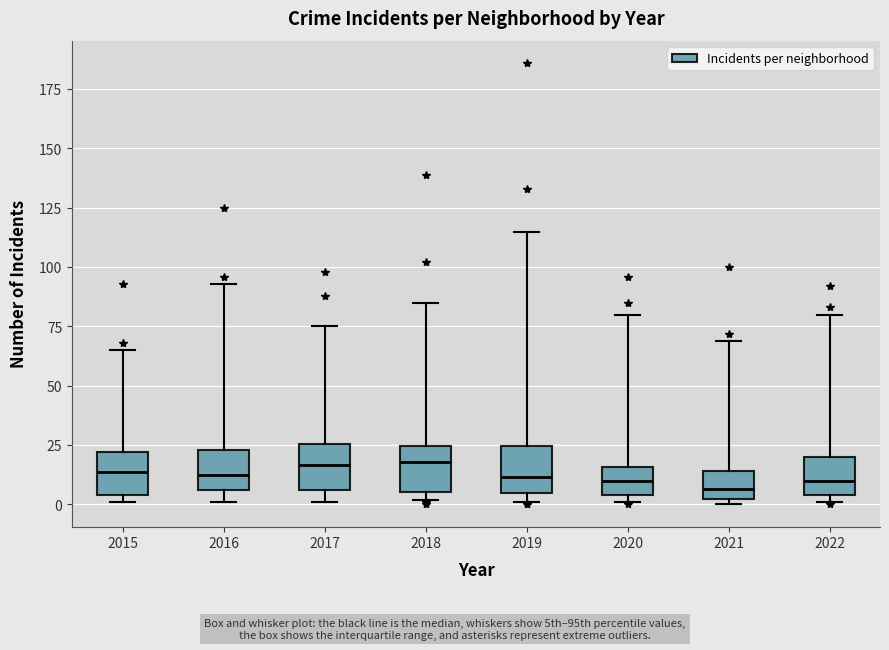

Reading left to right, transcribe this box plot: for each box, give where its median line is, the range the box spans, and where its two whiskers end, as read against the y-axis. The values are not printed on the chart, so give them approximately, as read against the axis.

2015: median 15, box 5 to 20, whiskers 0 to 65
2016: median 15, box 5 to 25, whiskers 0 to 95
2017: median 15, box 5 to 25, whiskers 0 to 75
2018: median 20, box 5 to 25, whiskers 0 to 85
2019: median 10, box 5 to 25, whiskers 0 to 115
2020: median 10, box 5 to 15, whiskers 0 to 80
2021: median 5, box 0 to 15, whiskers 0 (just below the box's lower edge) to 70
2022: median 10, box 5 to 20, whiskers 0 to 80